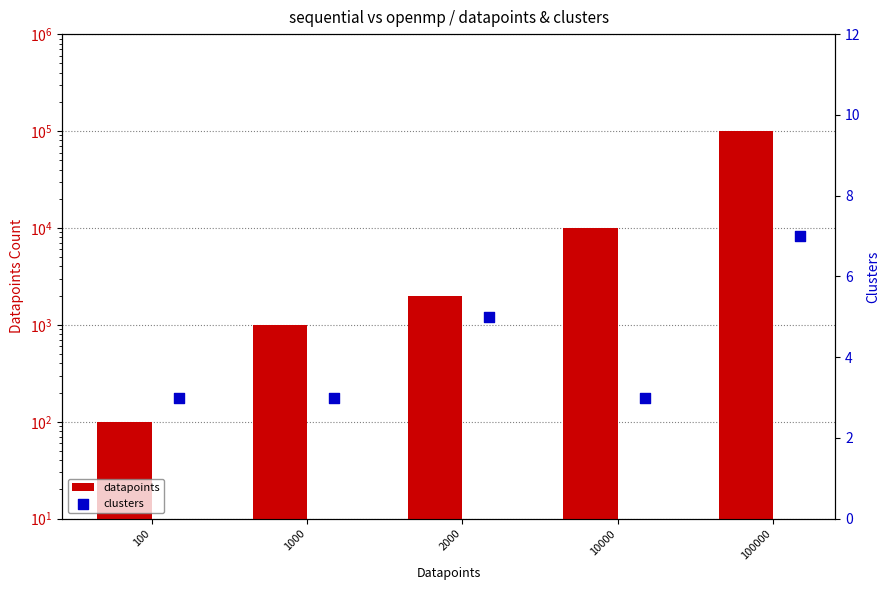

What are all the series names shown in the legend?

datapoints, clusters